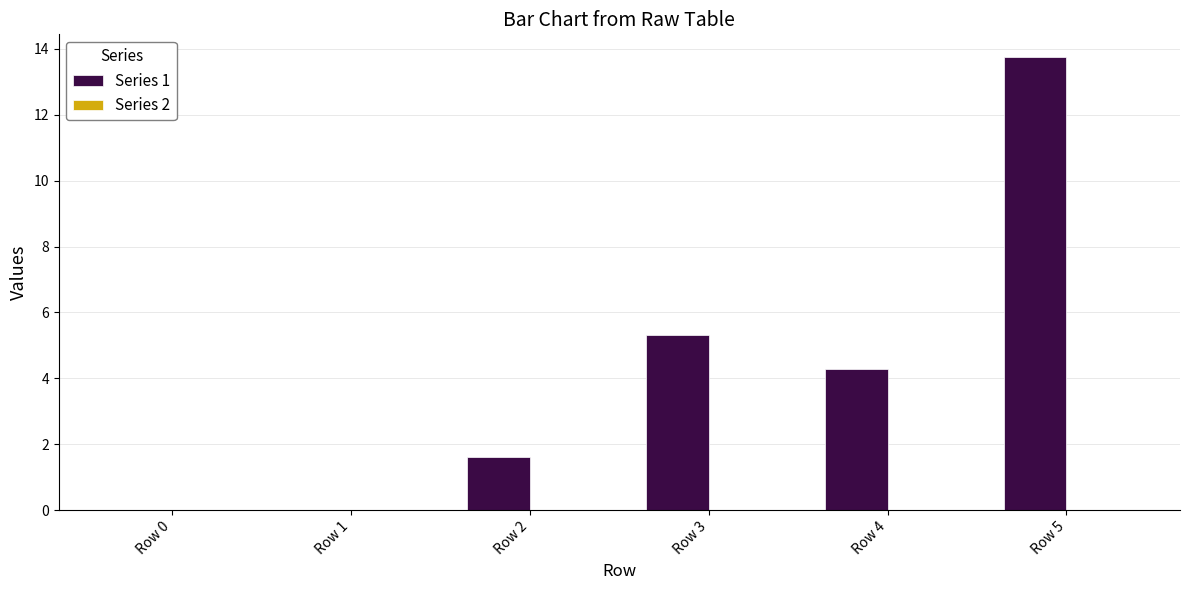

What is the change in value from Row 3 to Row 5?

+8.4